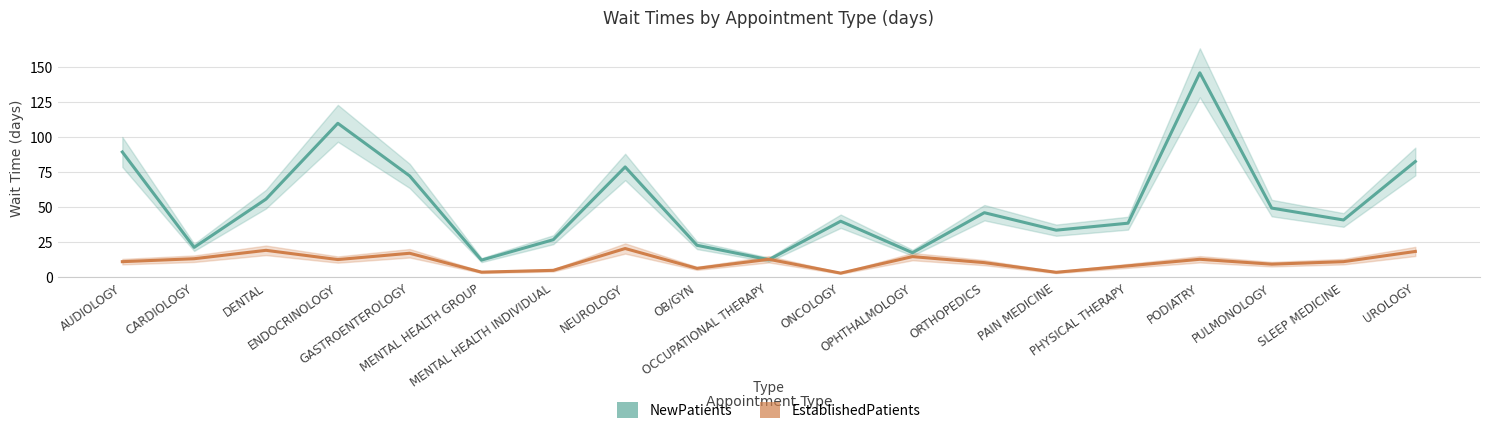

True or false: EstablishedPatients and NewPatients intersect in this chart.

True